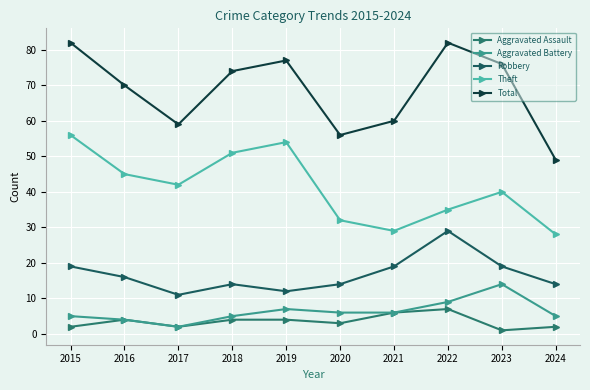

How many data points does each series have?

10